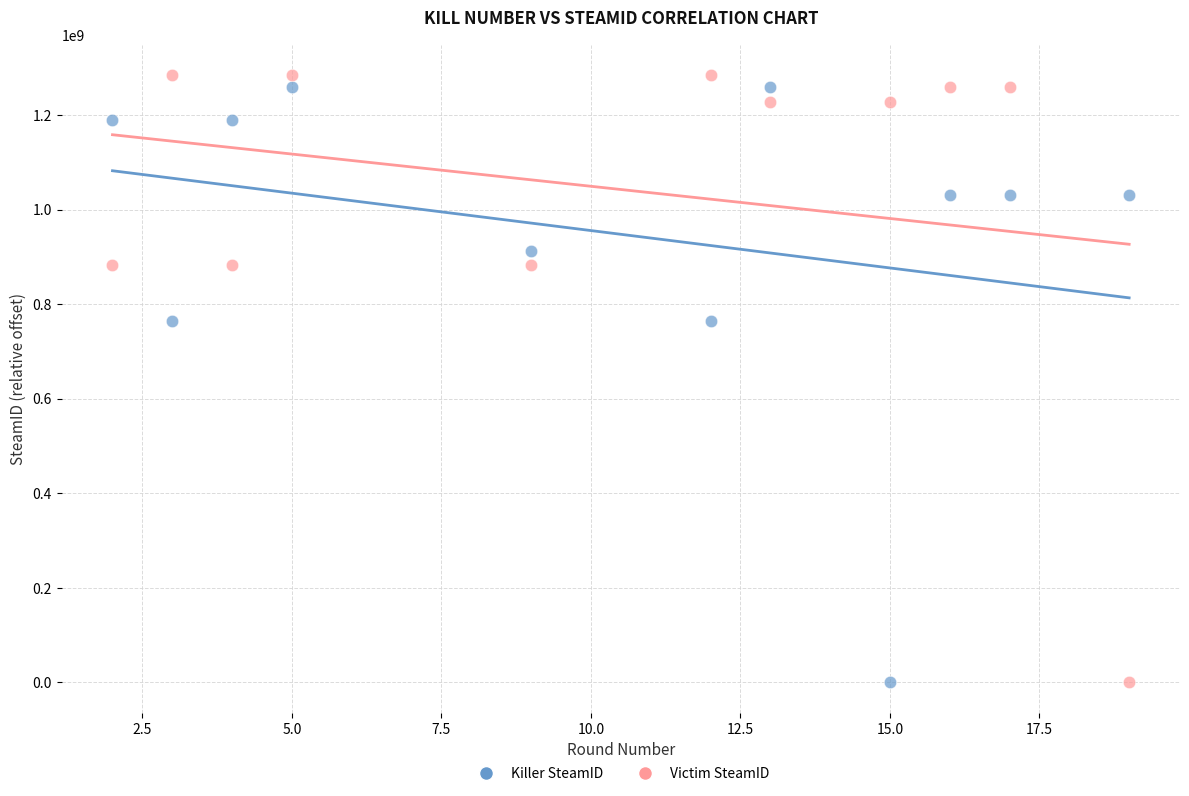

Which series has the widest spread of Y values?

Victim SteamID